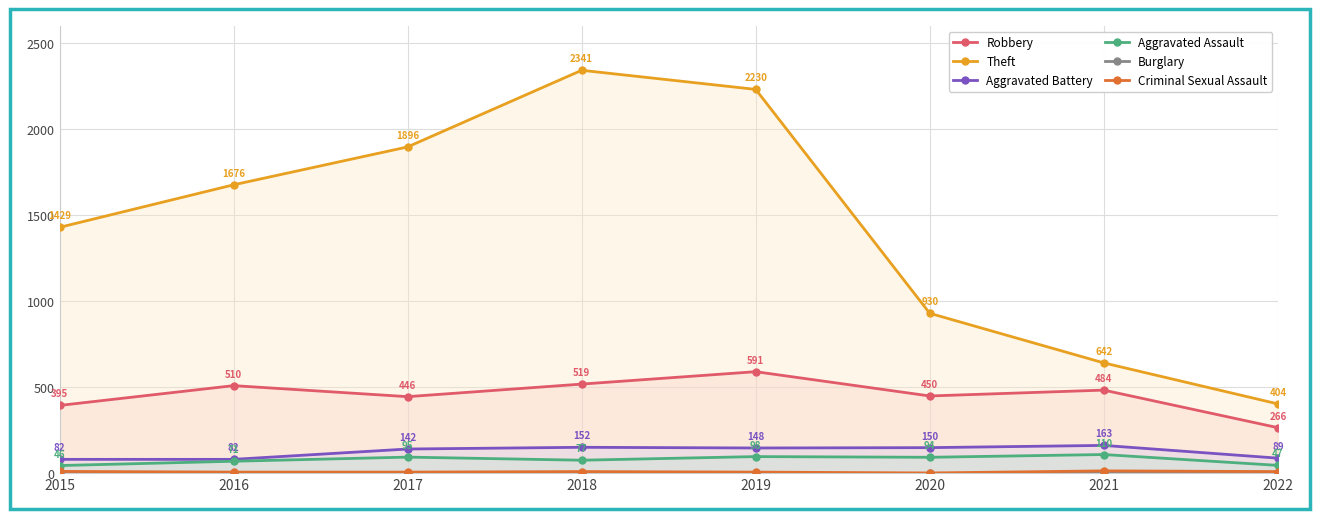

True or false: Theft and Aggravated Battery cross at least once.

False